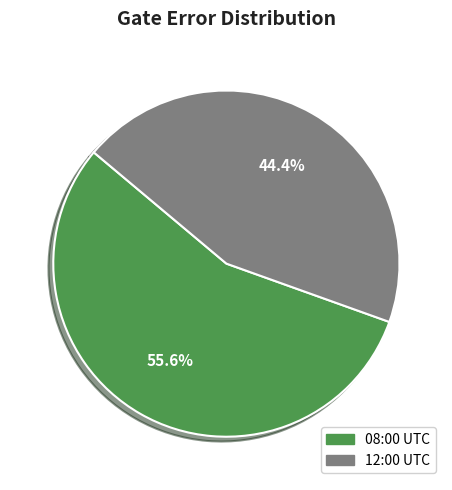

Is there any slice that represents more than half of the pie?

Yes